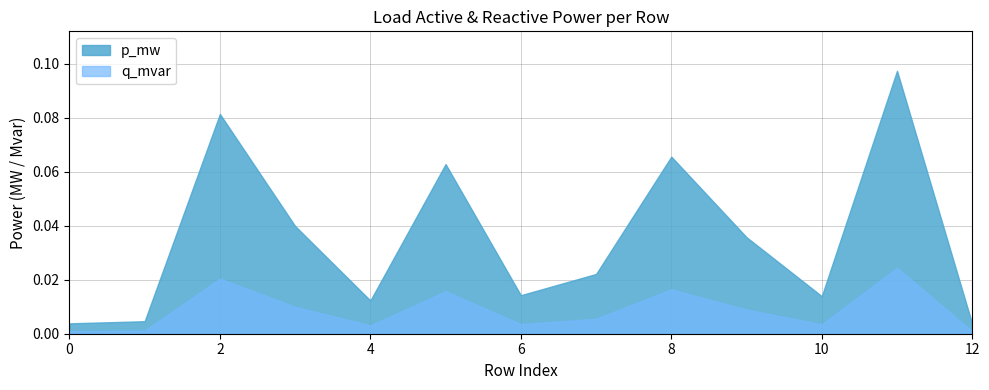

At which category does the chart reach its peak across all series?

11